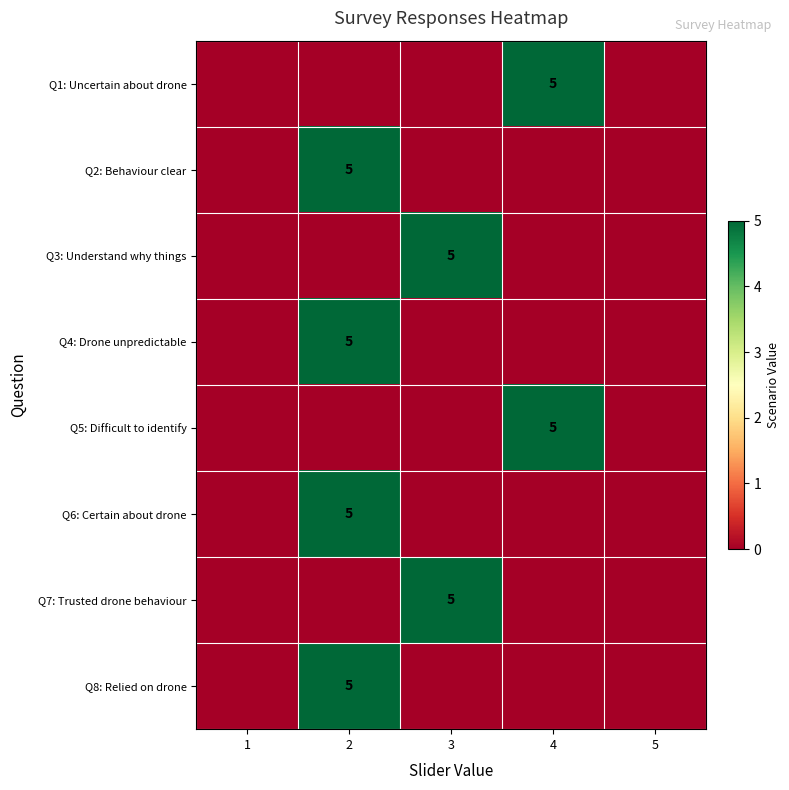

The Q5: Difficult to identify series shows 2 at 4. True or false?

False